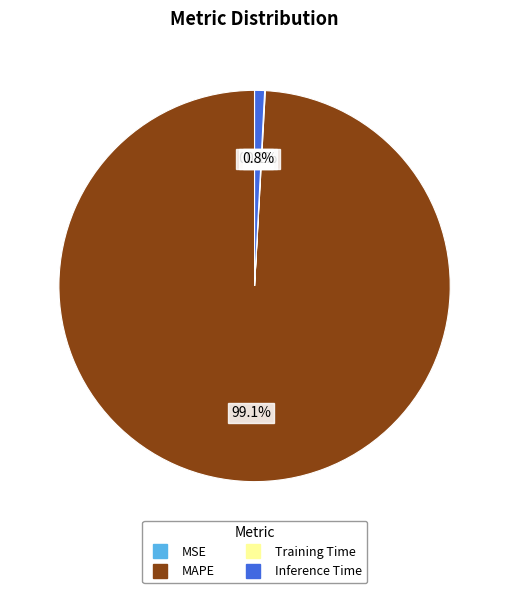

To the nearest percent, what is the difference between the largest and smallest slice percentages?

99%